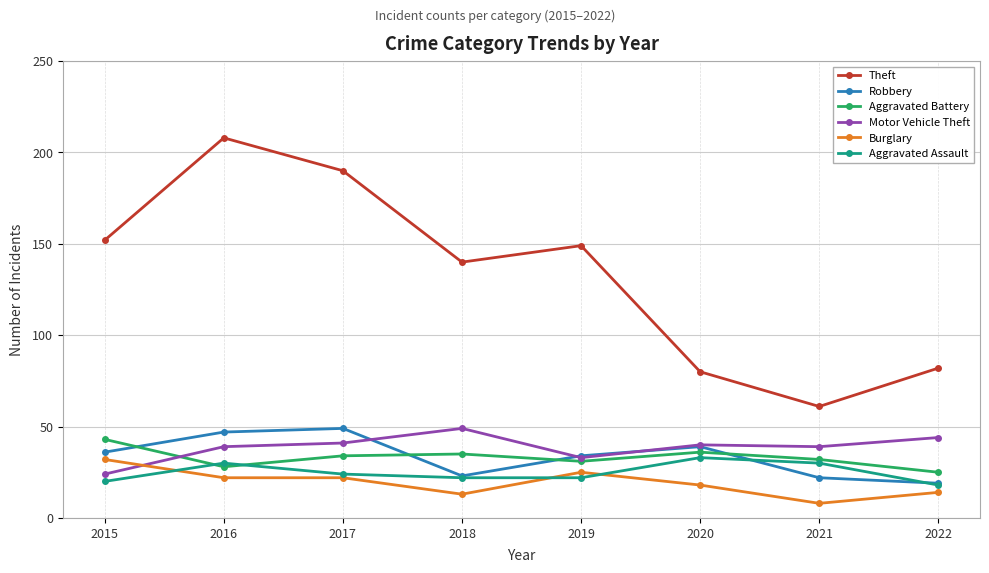

In Motor Vehicle Theft, how many points are higher than both neighbors (excluding endpoints)?

2